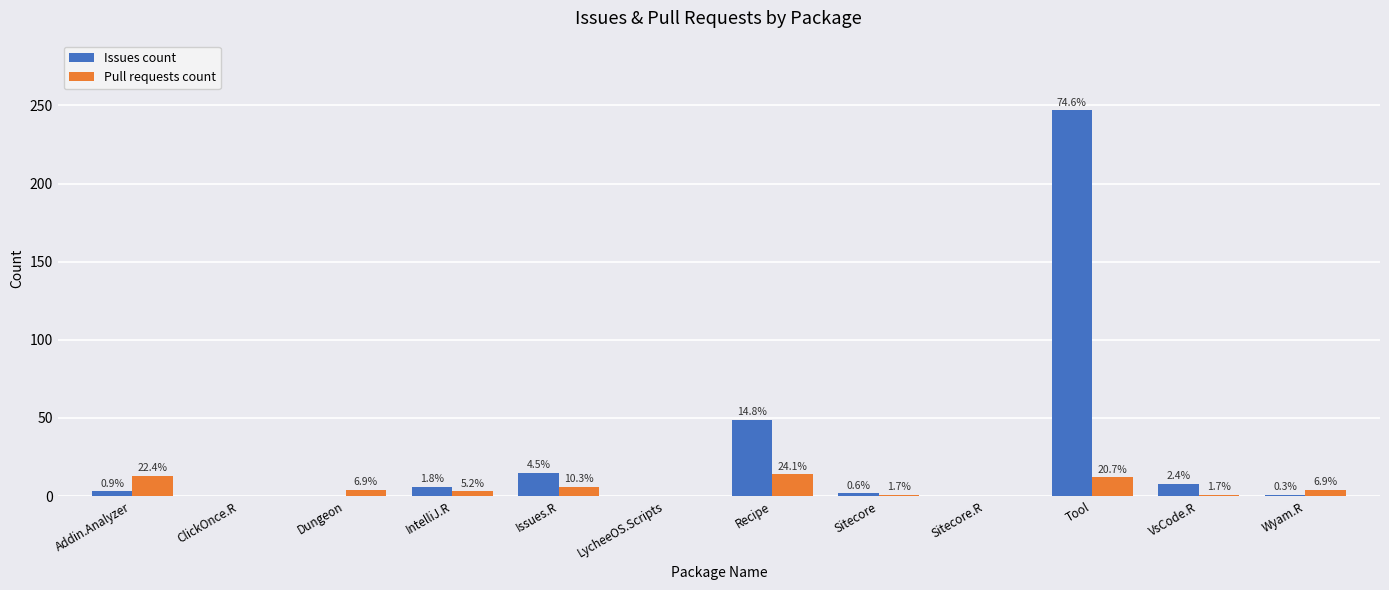

What is the label of the 2nd bar from the left?

ClickOnce.R